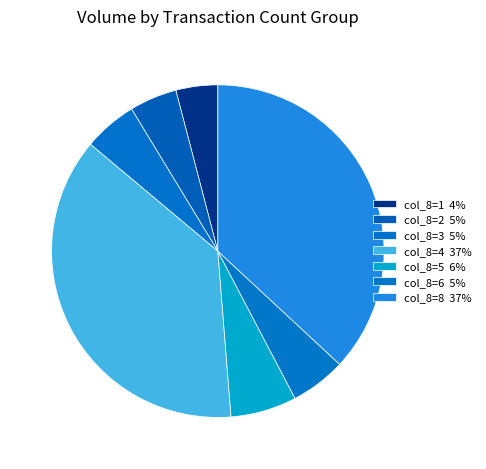

How many slices are in this pie chart?

7